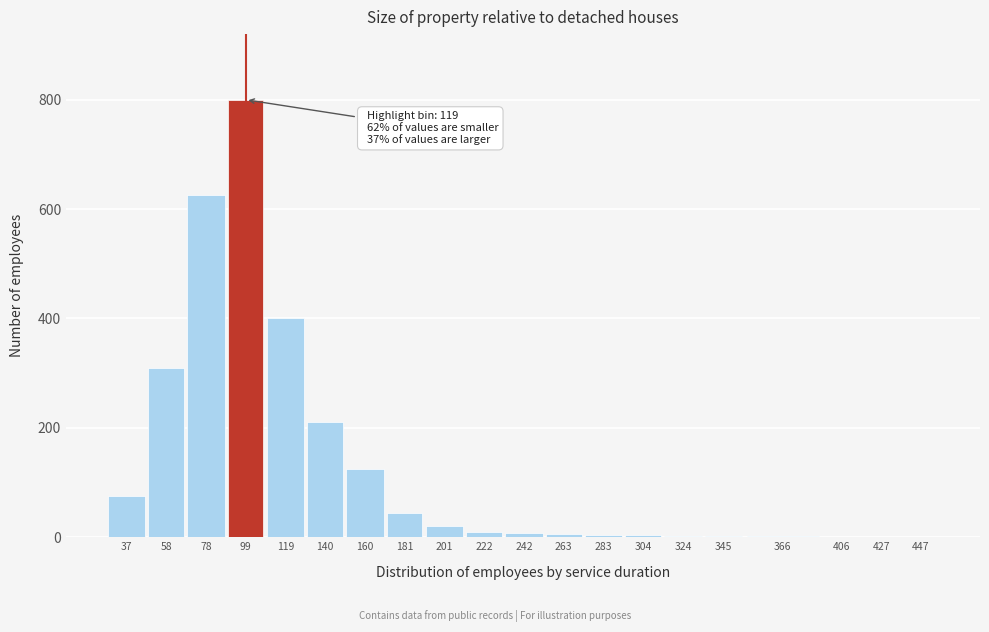

Which category has the highest value across all series?

99